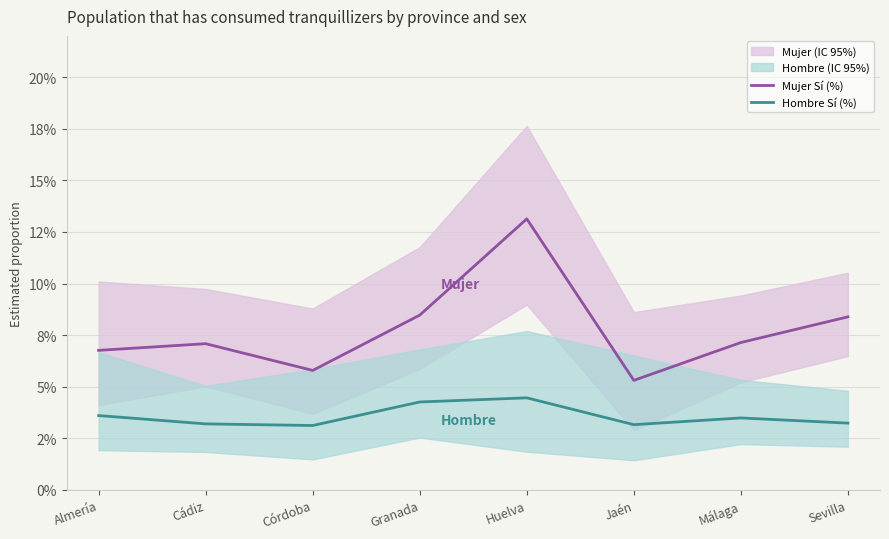

What is the greatest value displayed?

0.1